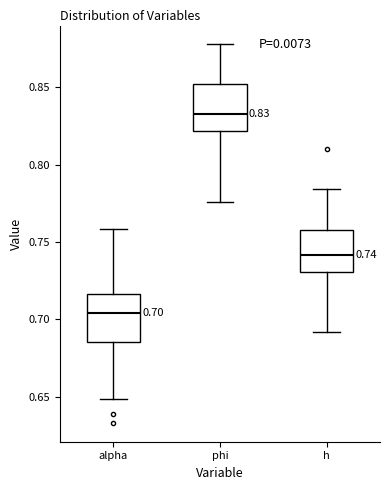

Which box has the highest median line?

phi